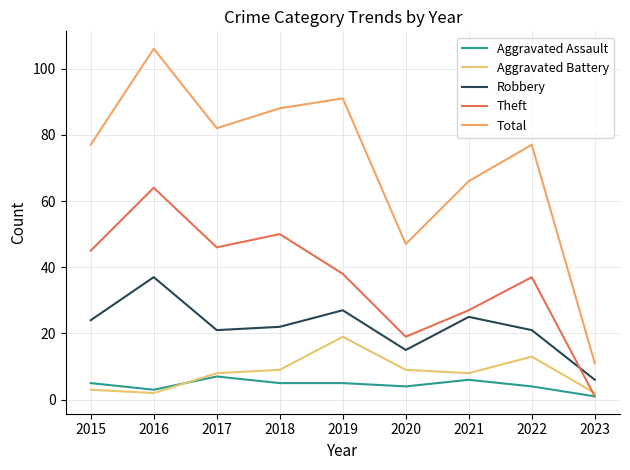

Read the Robbery value at 2023, to the nearest 10.

10